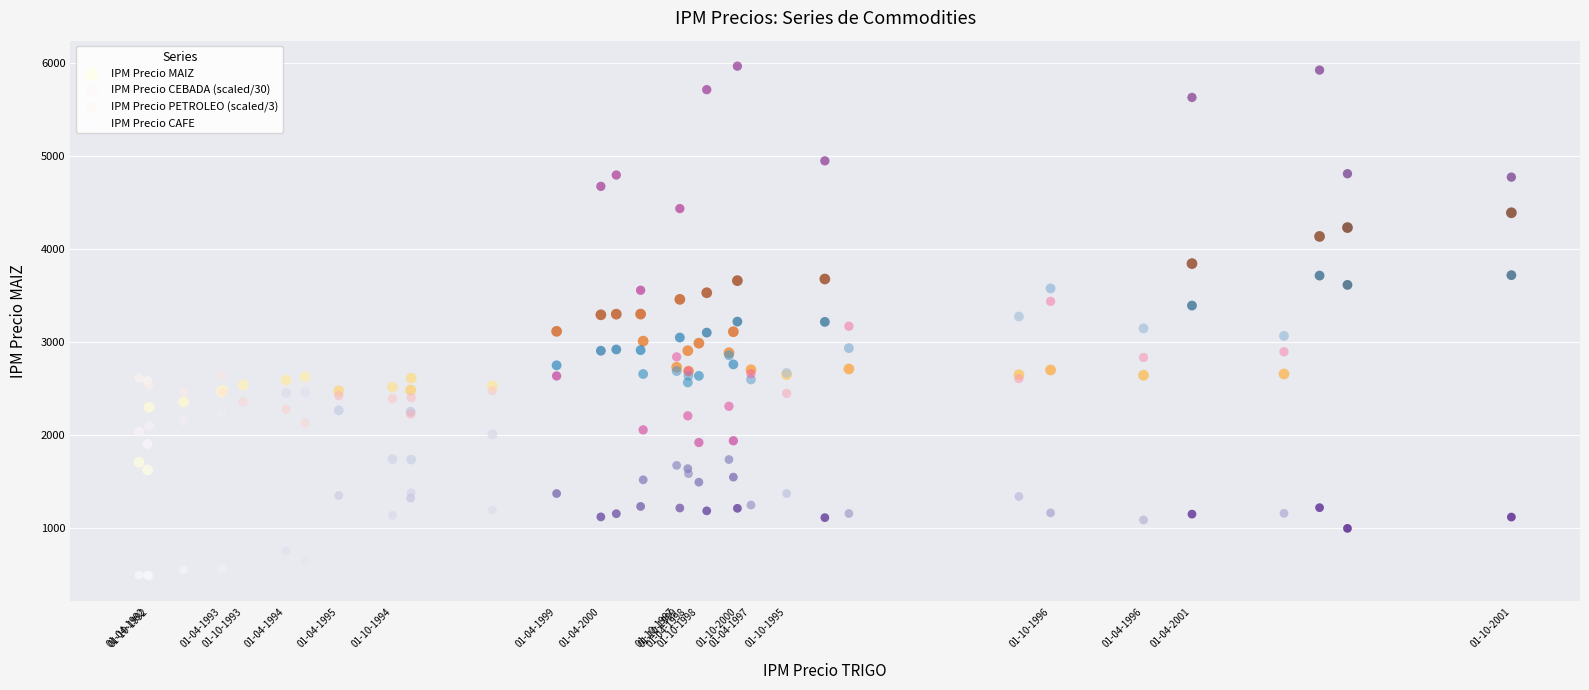

Which series contains the highest Y value?

IPM Precio PETROLEO (scaled/3)